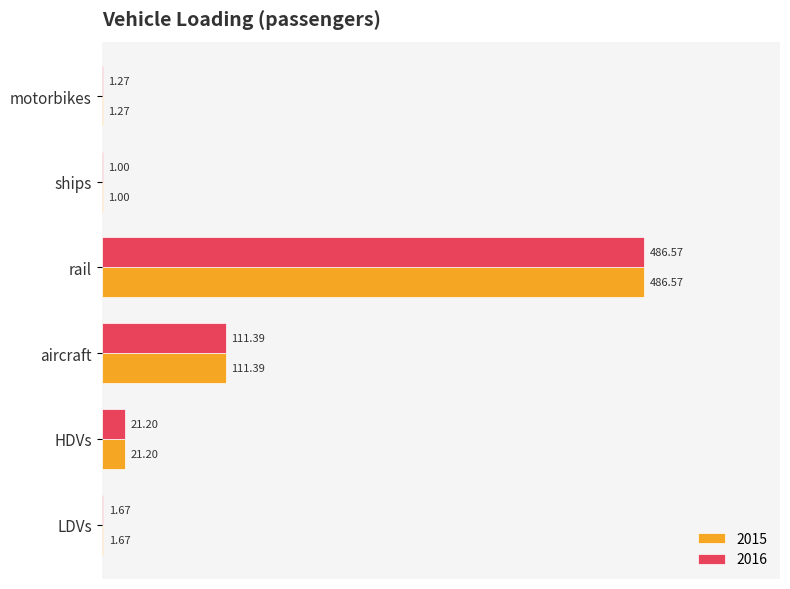

What are all the series names shown in the legend?

2015, 2016